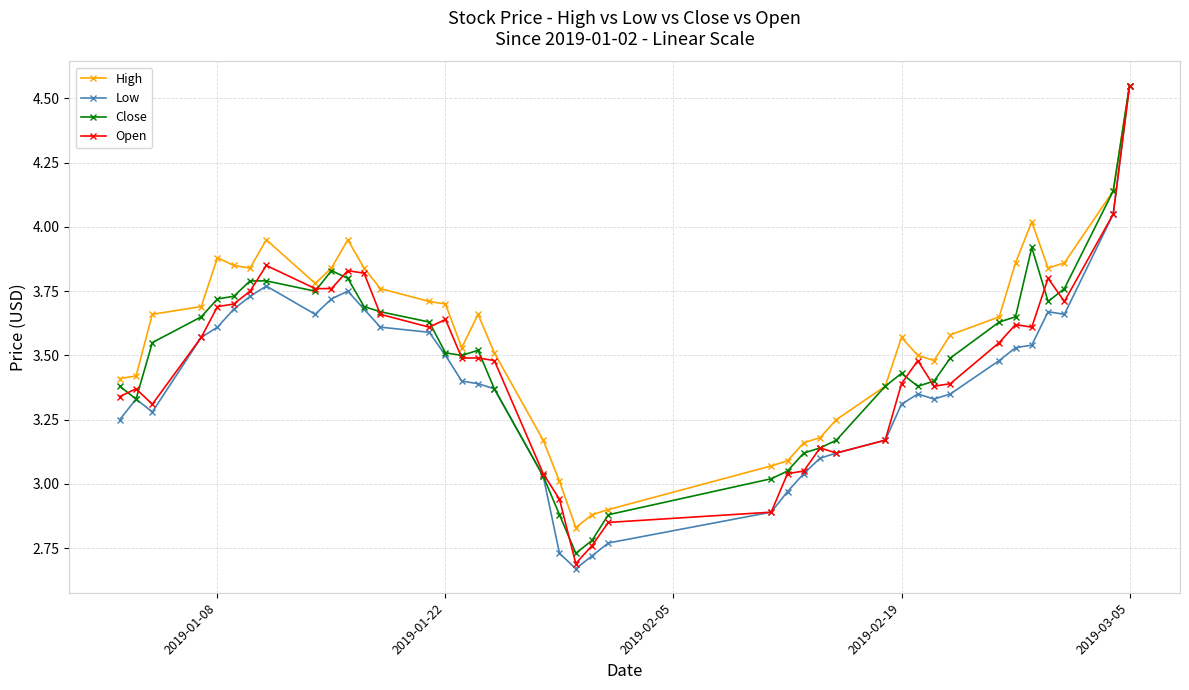

Rank the series by their average value, from lowest to highest.

Low, Open, Close, High